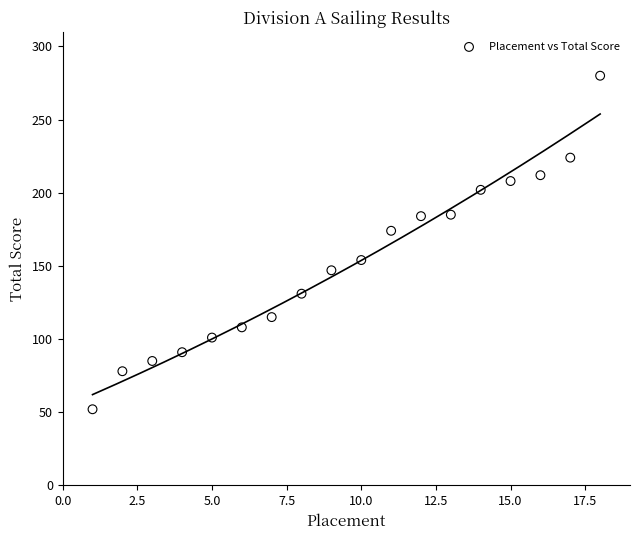

What Y value in the scatter plot is closest to 166?

174